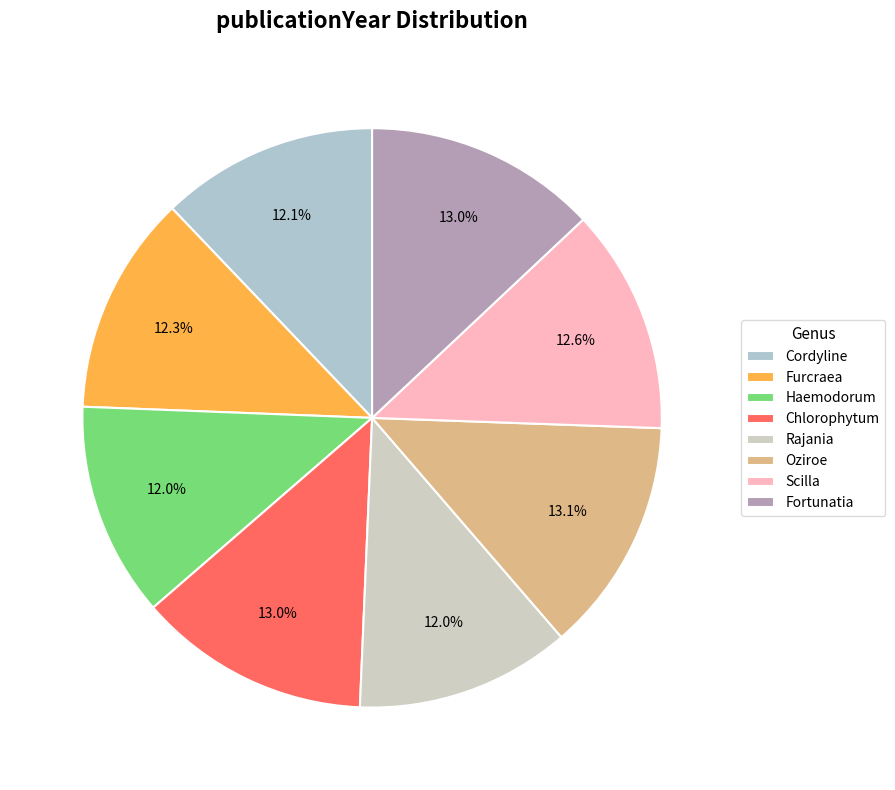

Is it true that Scilla is 13% of the pie?

True